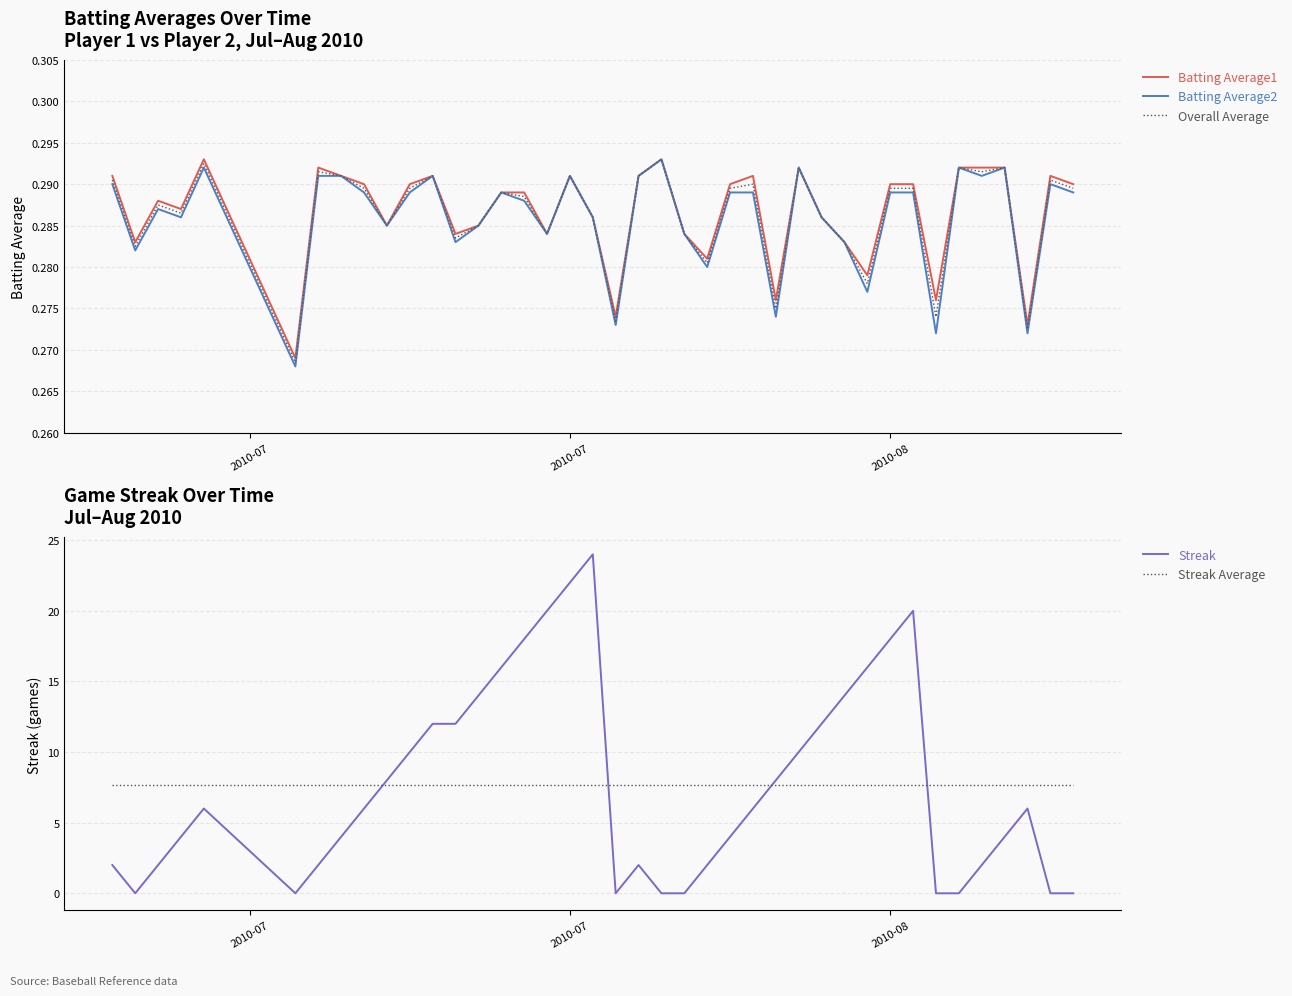

What is the value of the Batting Average1 point at the 26th from the left?

0.3